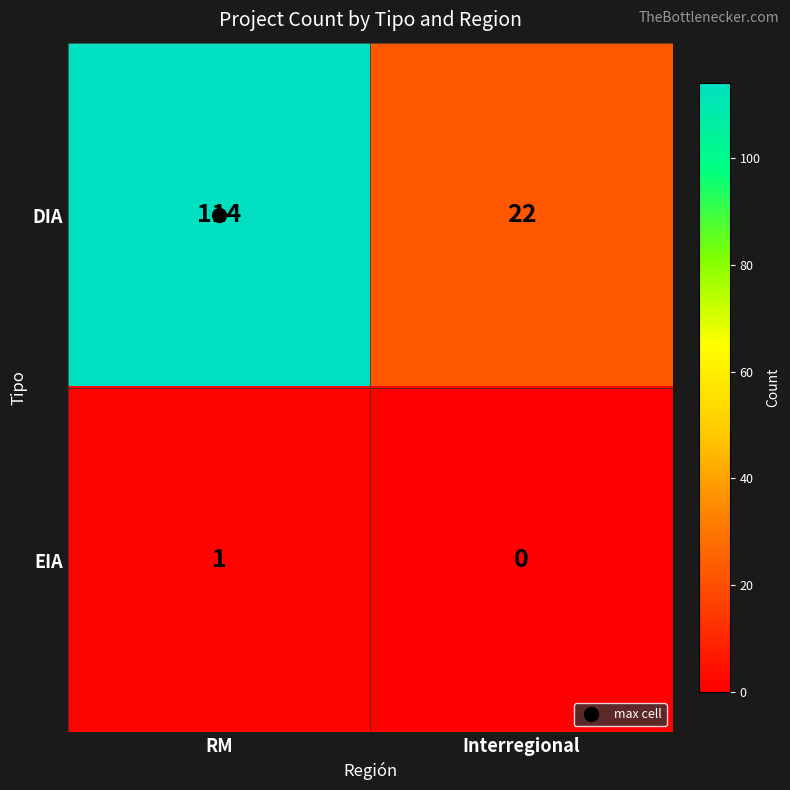

The value of DIA at RM is 26. True or false?

False